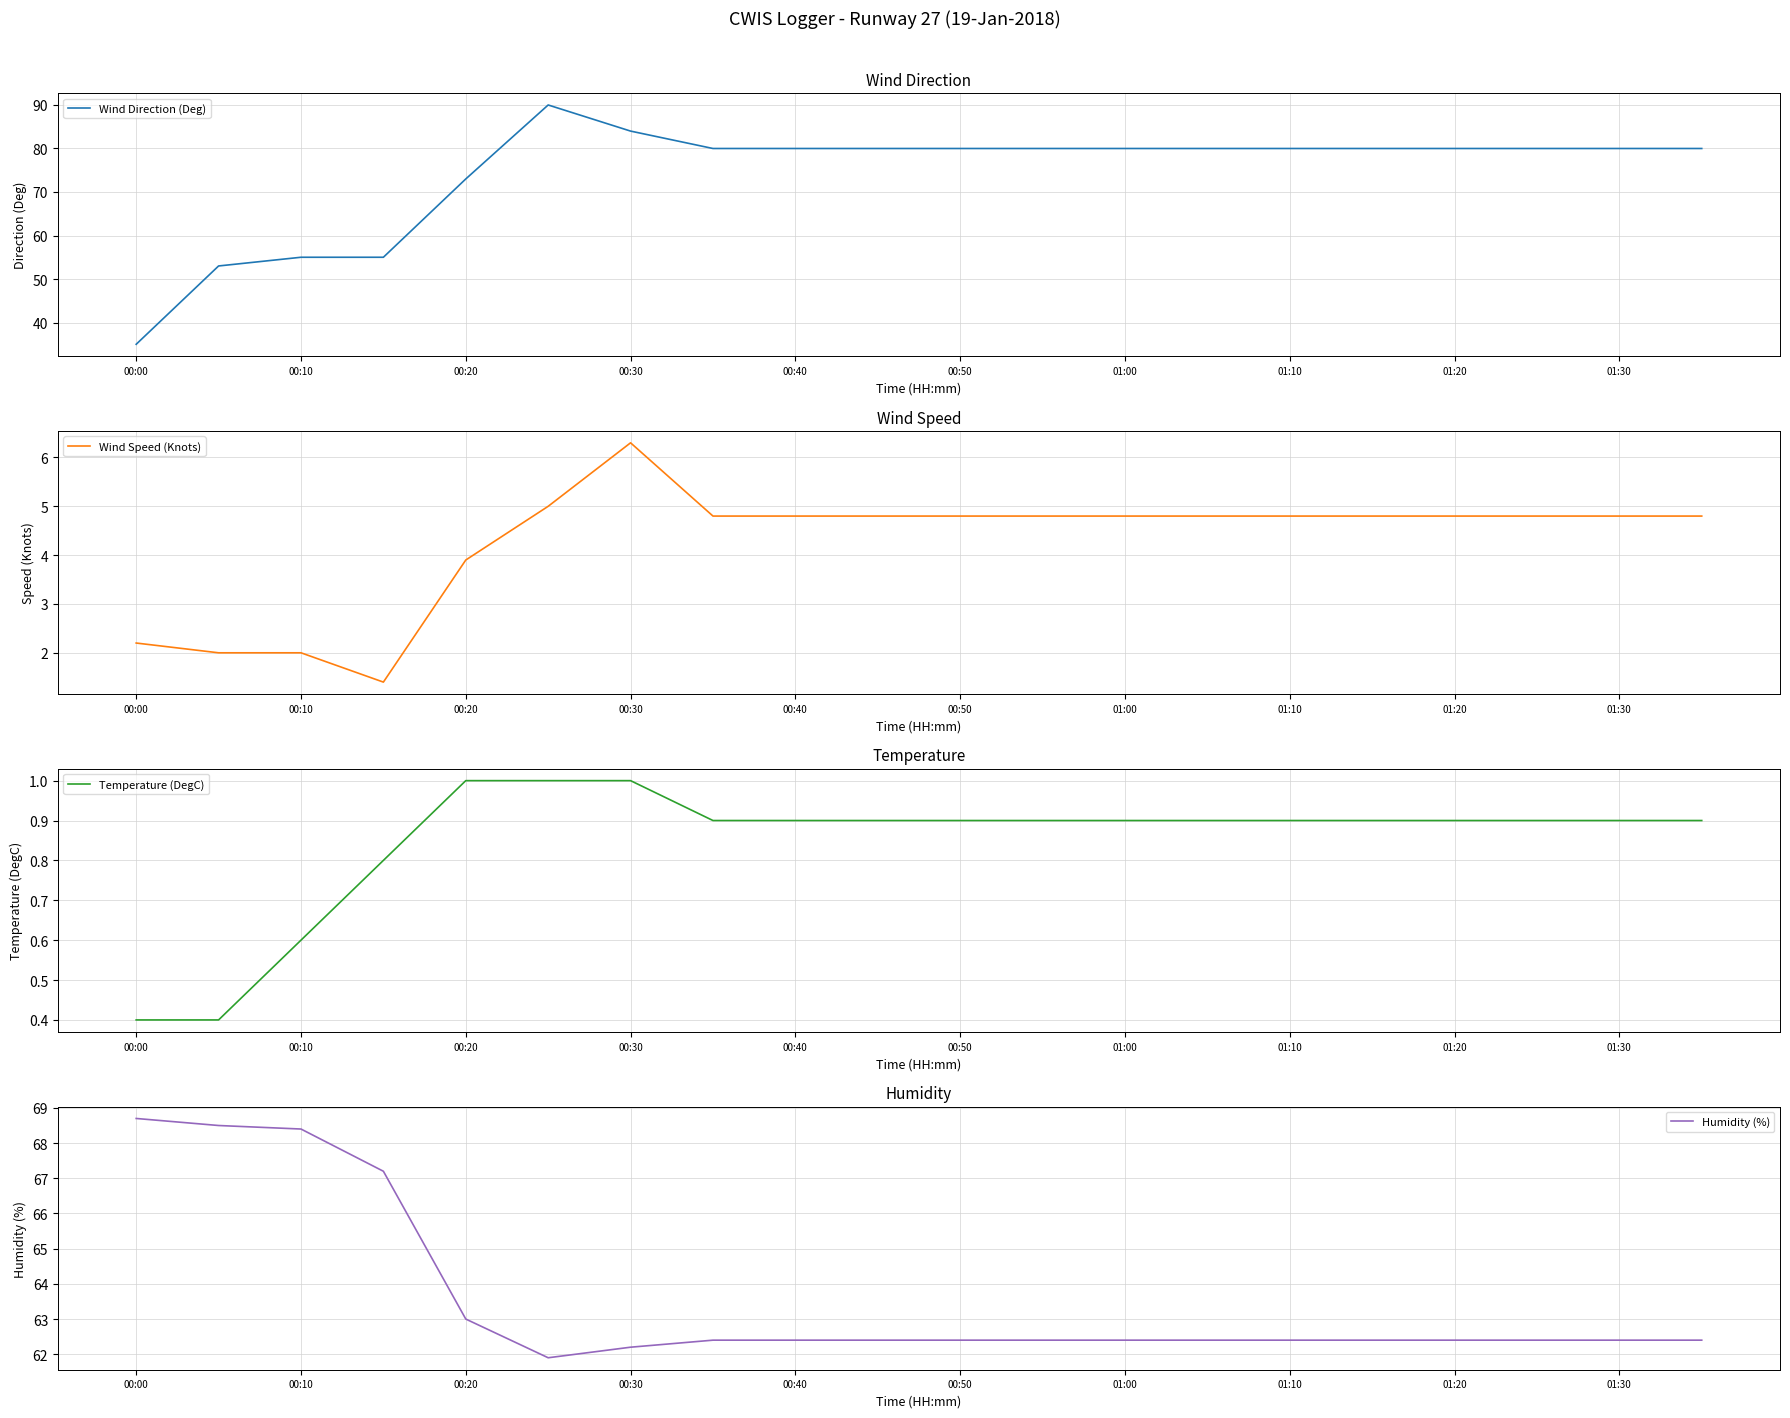

Which series has the widest spread of values?

Wind Direction (Deg)